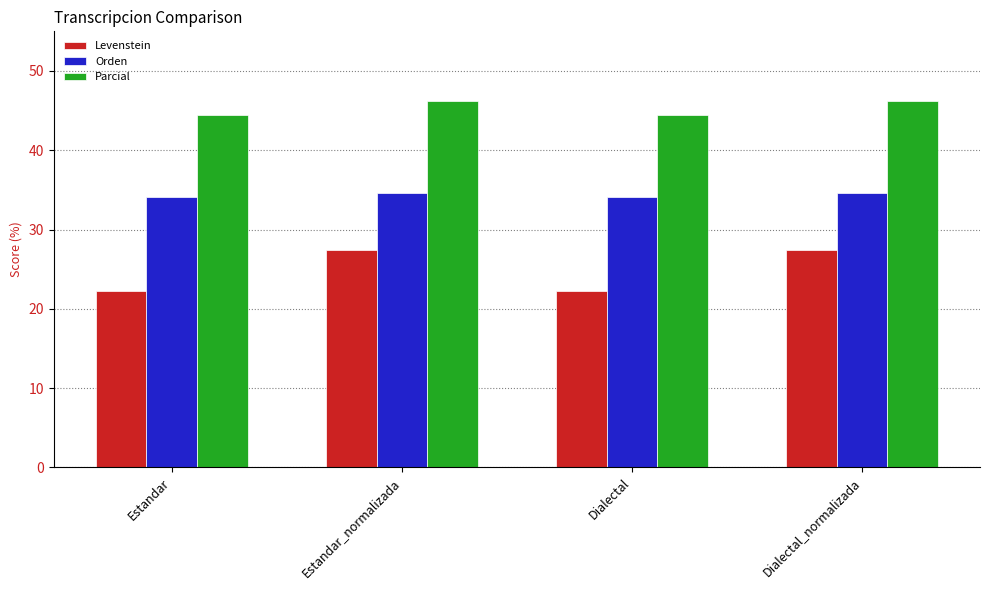

What is the difference between the maximum and minimum values in the Parcial series?

1.7